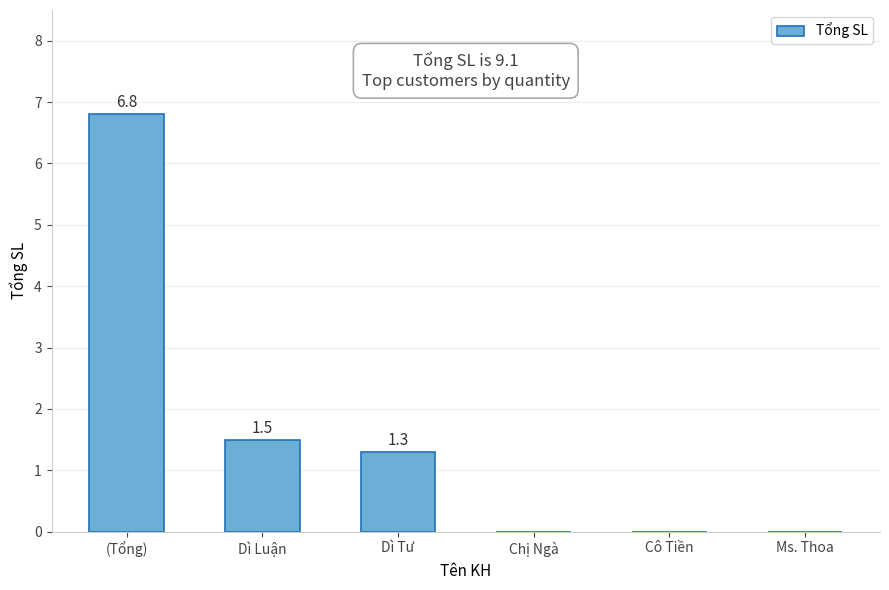

What is the sum of all values?

9.6